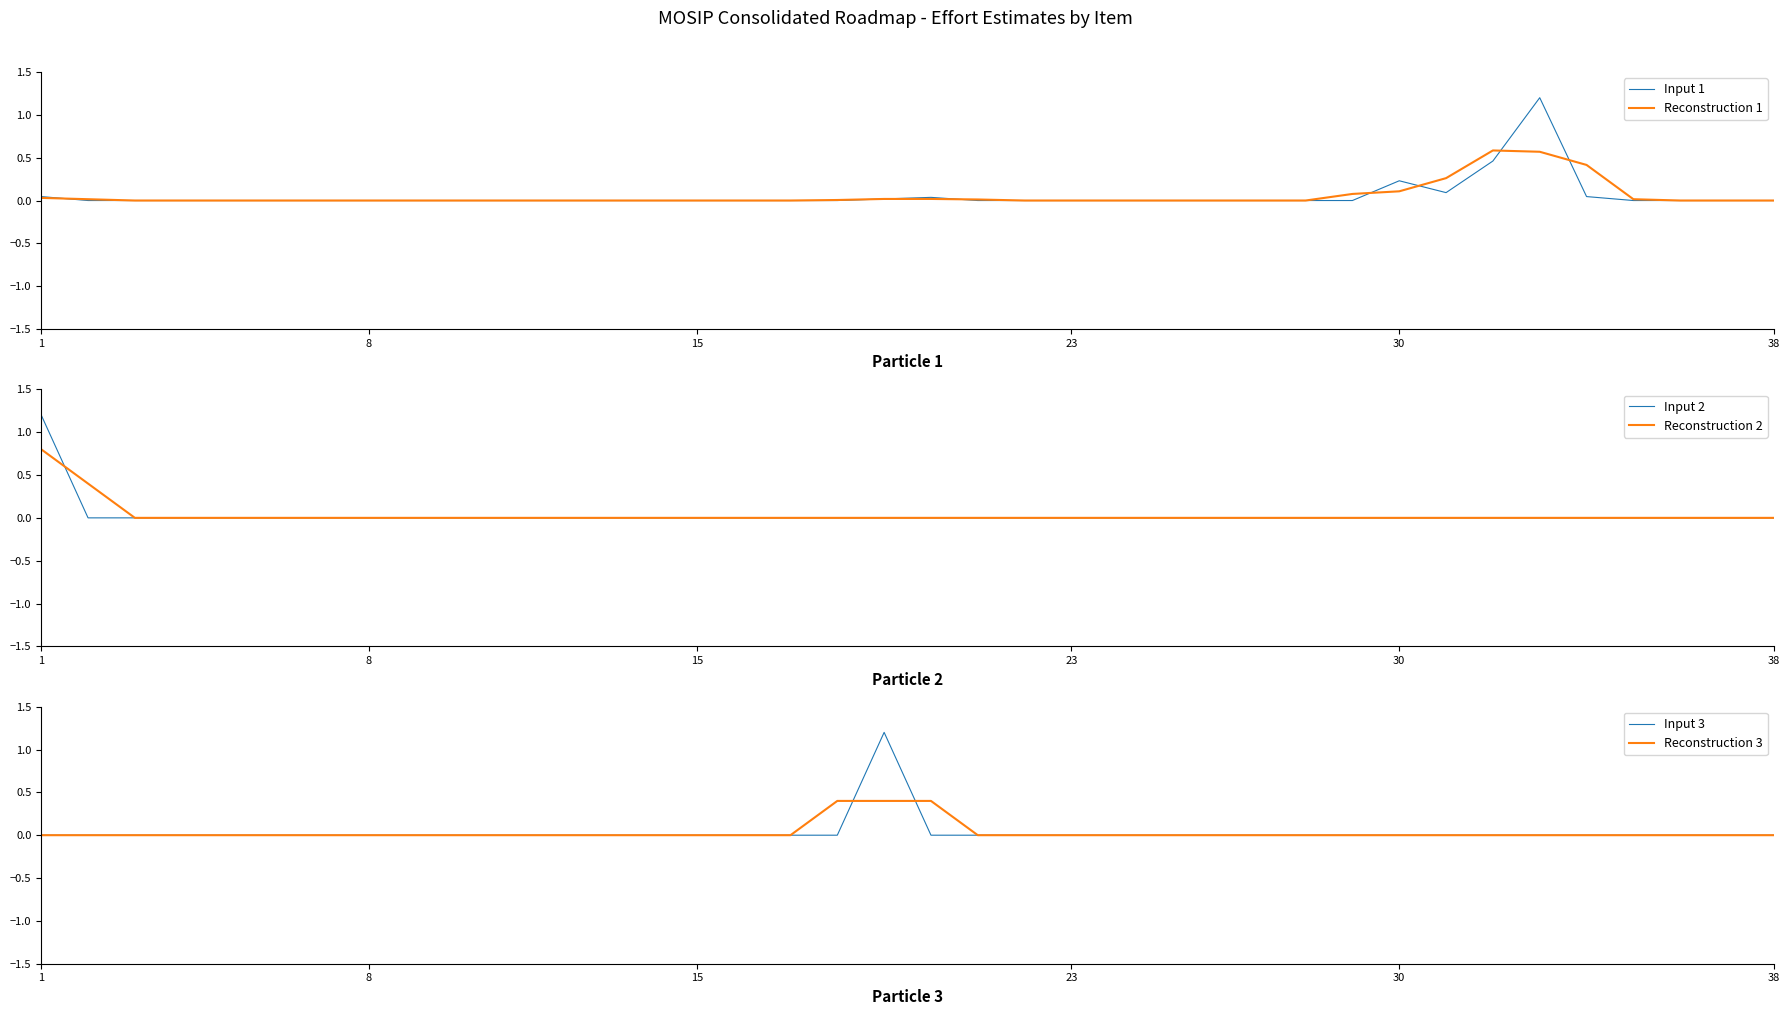

Is it true that Input 1 equals 0.0 at 26?

True